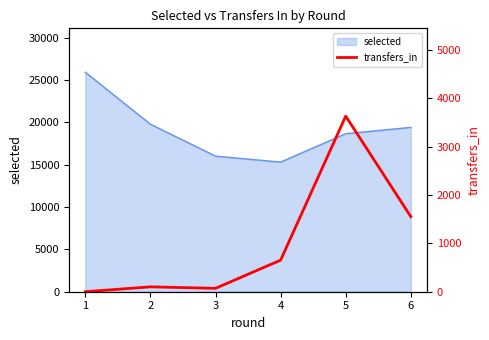

List the labels in order of value, largest first.

5, 6, 4, 2, 3, 1